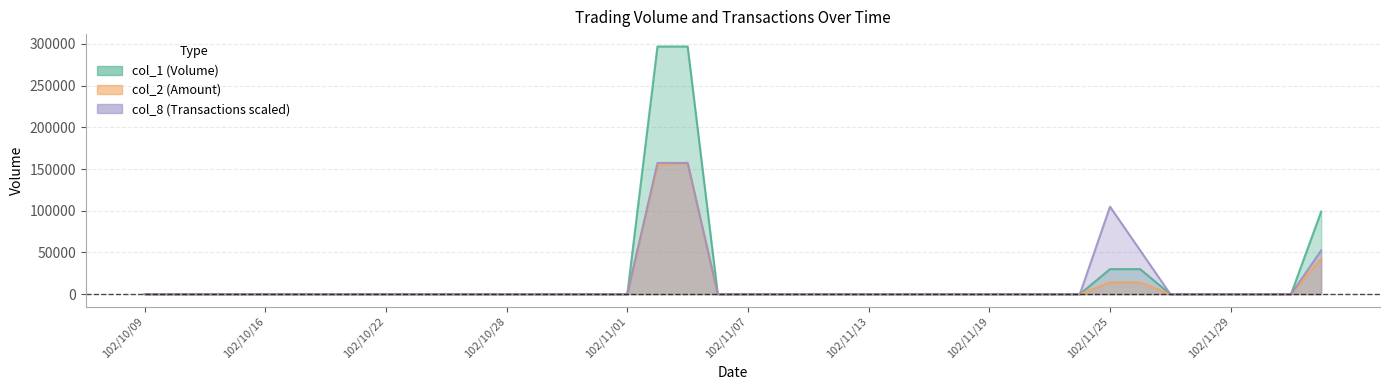

What is the average value of the col_8 series?

13118